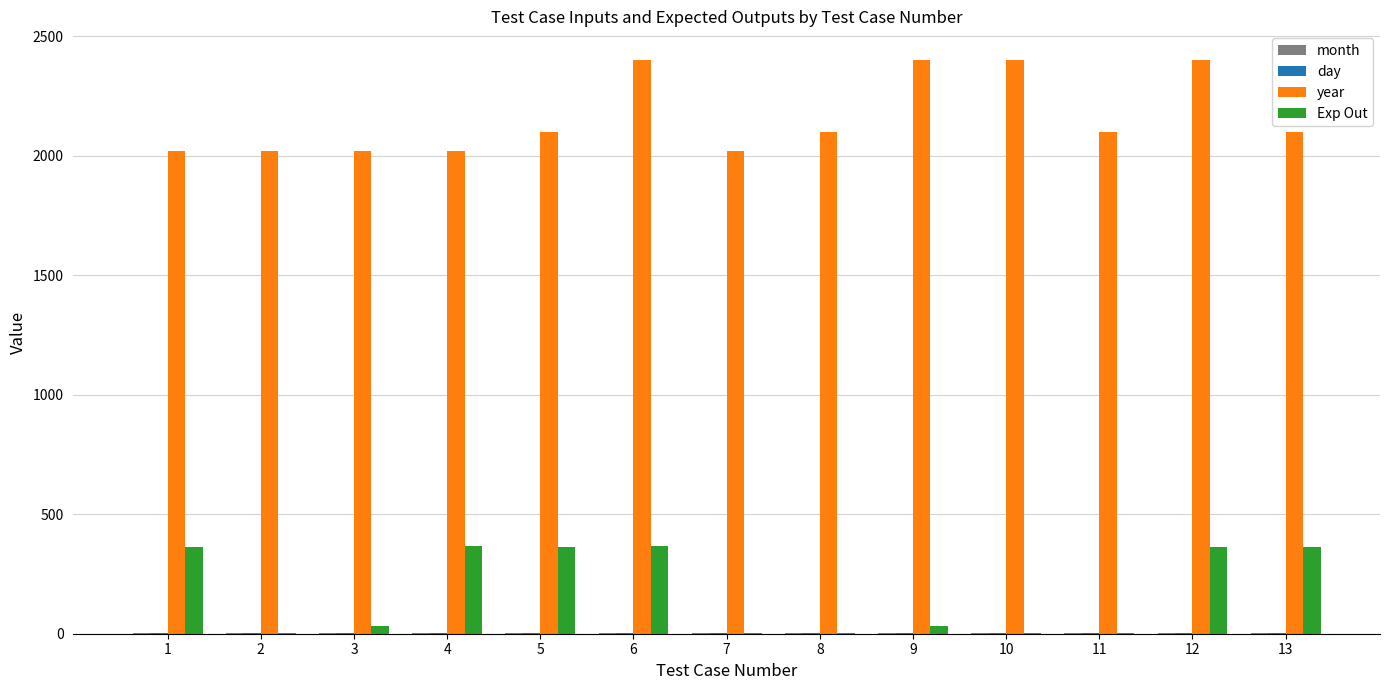

Which series changed the most between 2 and 12?

year